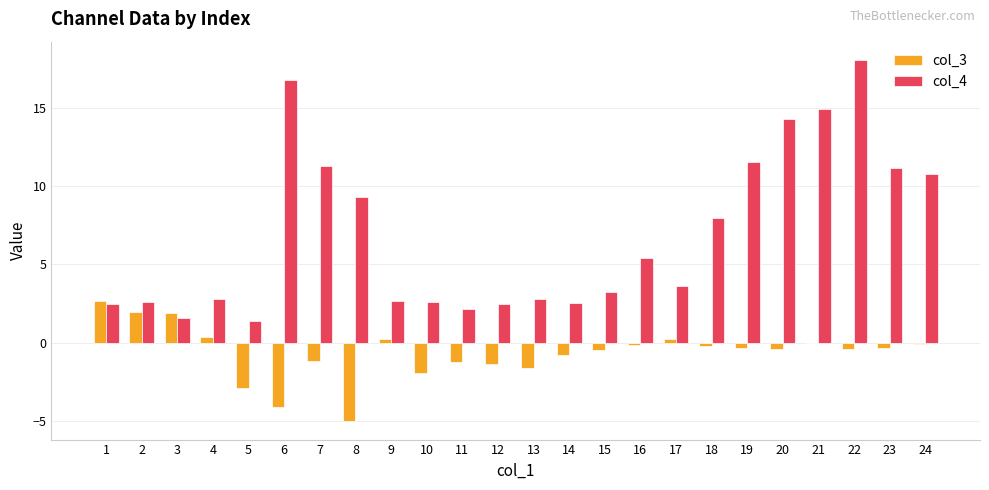

How many series are shown in this chart?

2